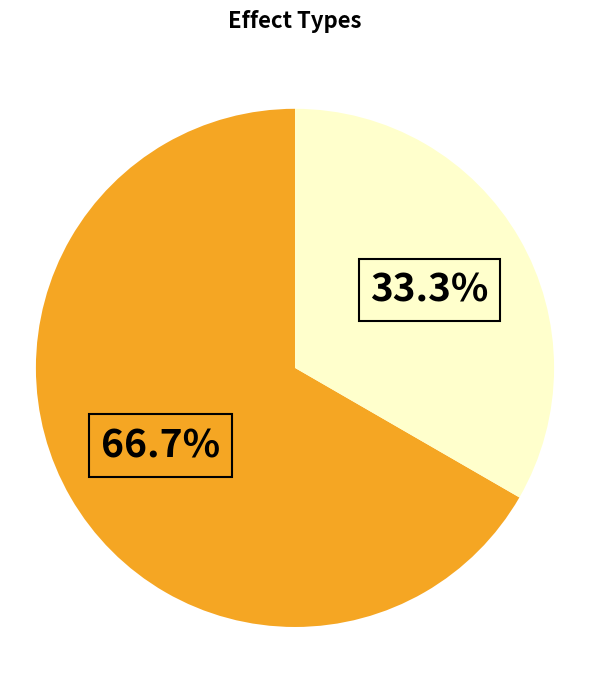

Does any single category account for the majority?

Yes